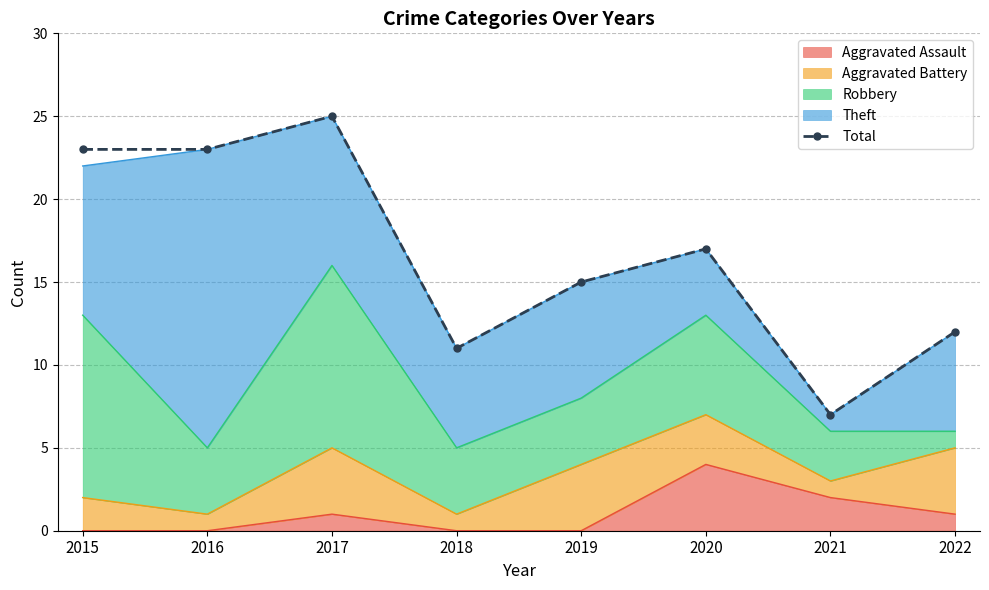

Where is the first local maximum?

2017